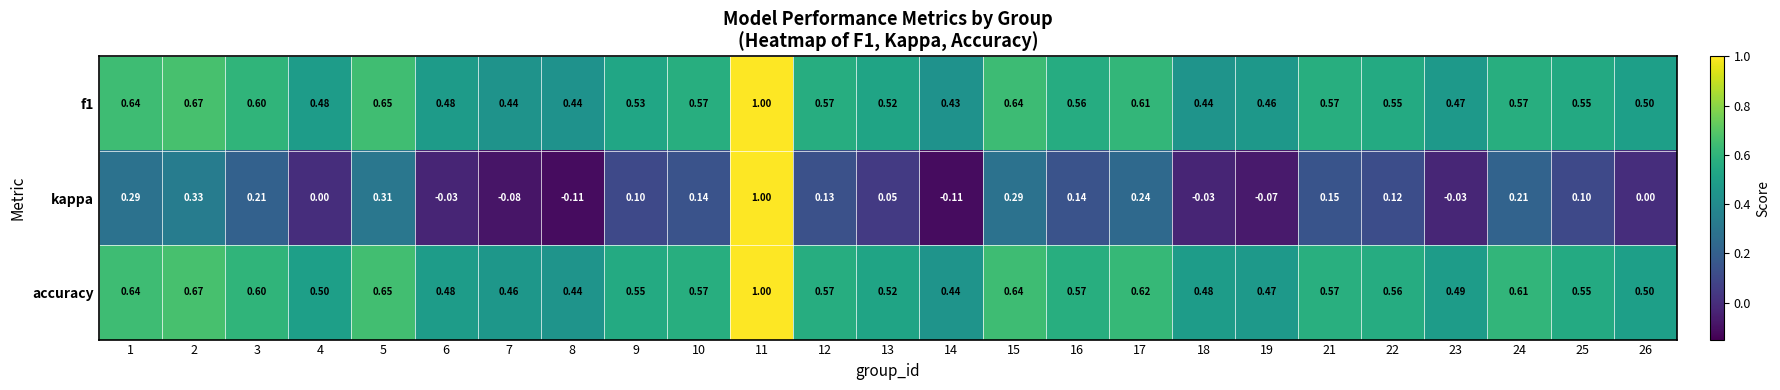

Count the number of data series in this chart.

3